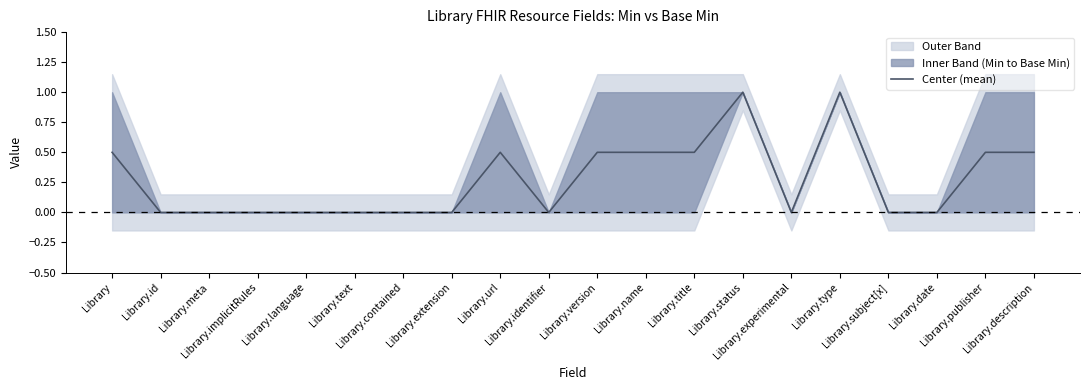

Is it true that the value at Library.publisher is 0.5?

True